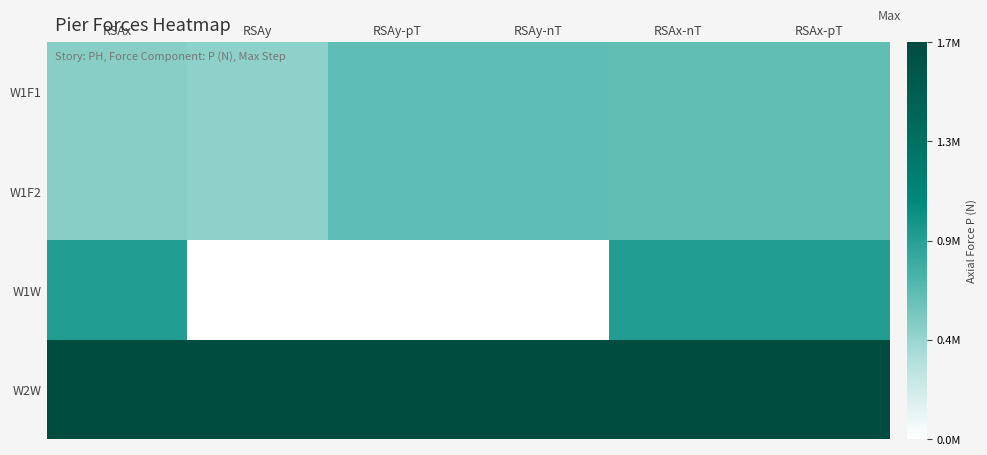

Rank the series by their maximum value, from lowest to highest.

W1F2, W1F1, W1W, W2W